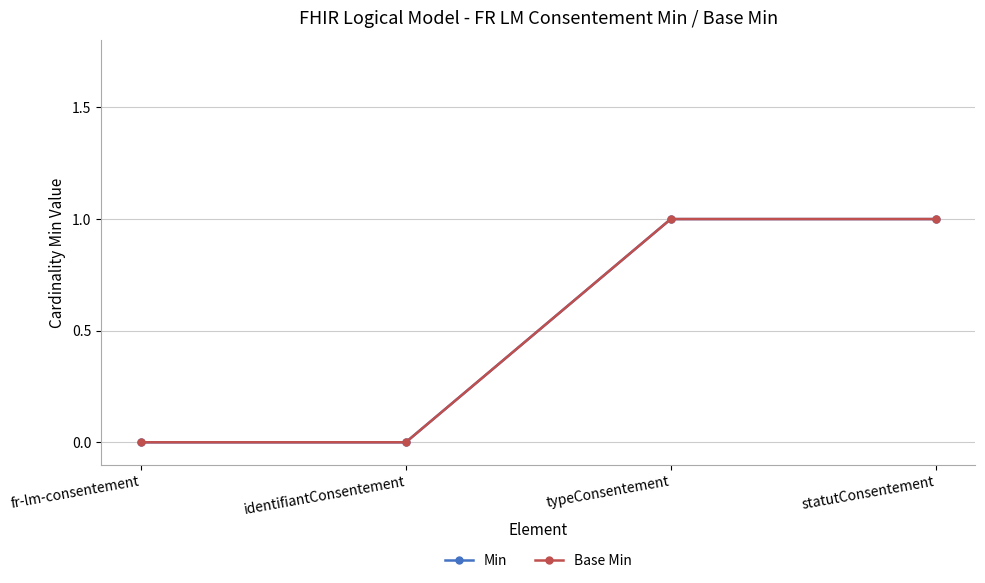

What is the label of the 4th point from the right?

fr-lm-consentement